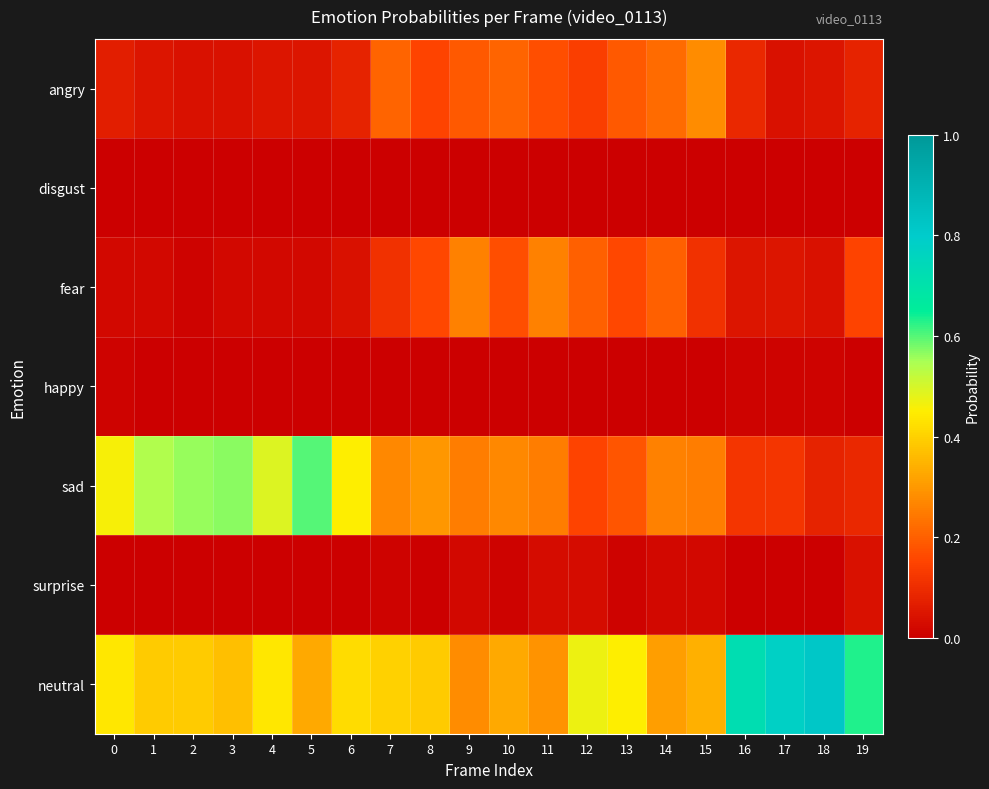

Rank the series by their maximum value, from highest to lowest.

neutral, sad, angry, fear, surprise, happy, disgust